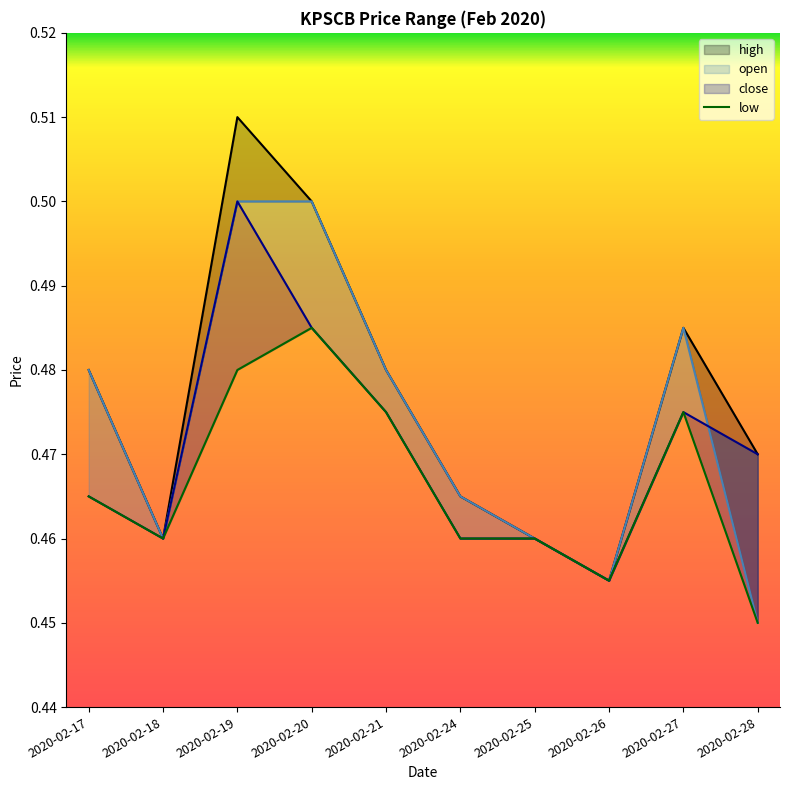

Between 2020-02-26 and 2020-02-19, which is larger?

2020-02-19